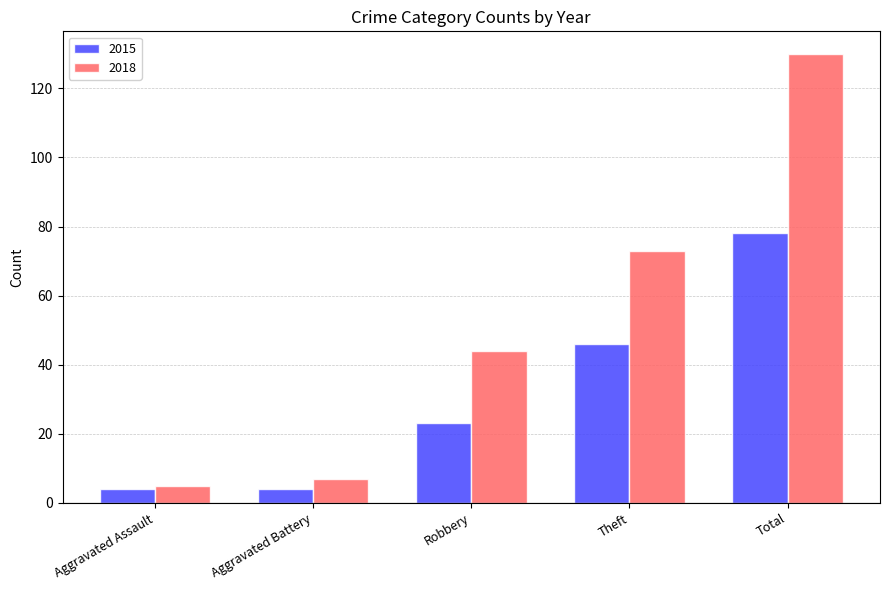

Which series has the largest total across all categories?

2018